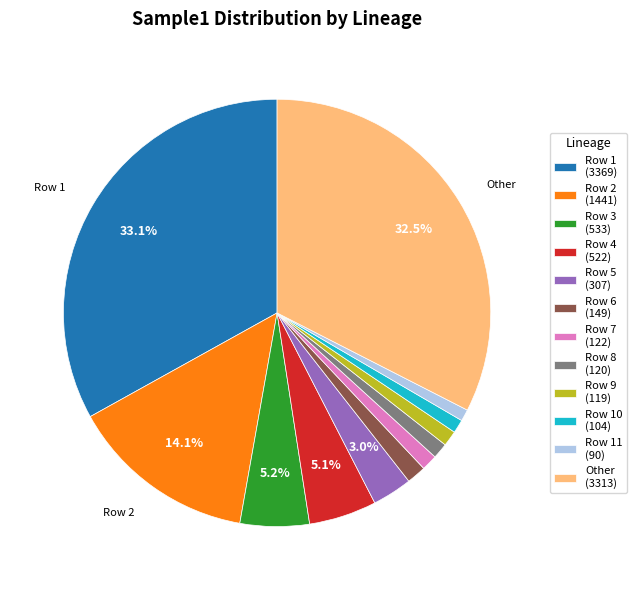

Does Row 6 (149) account for over 50% of the chart?

No